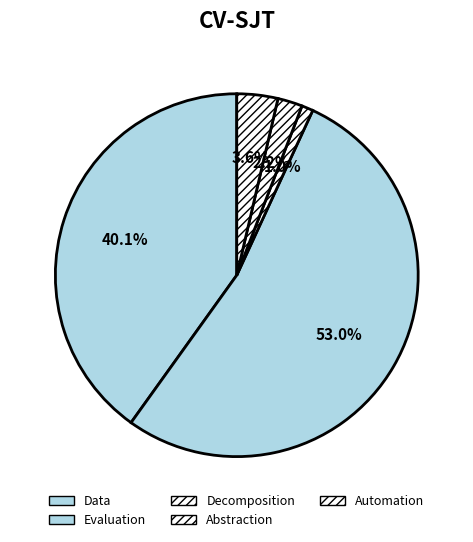

Rank the categories by value from lowest to highest.

Decomposition, Abstraction, Automation, Data, Evaluation